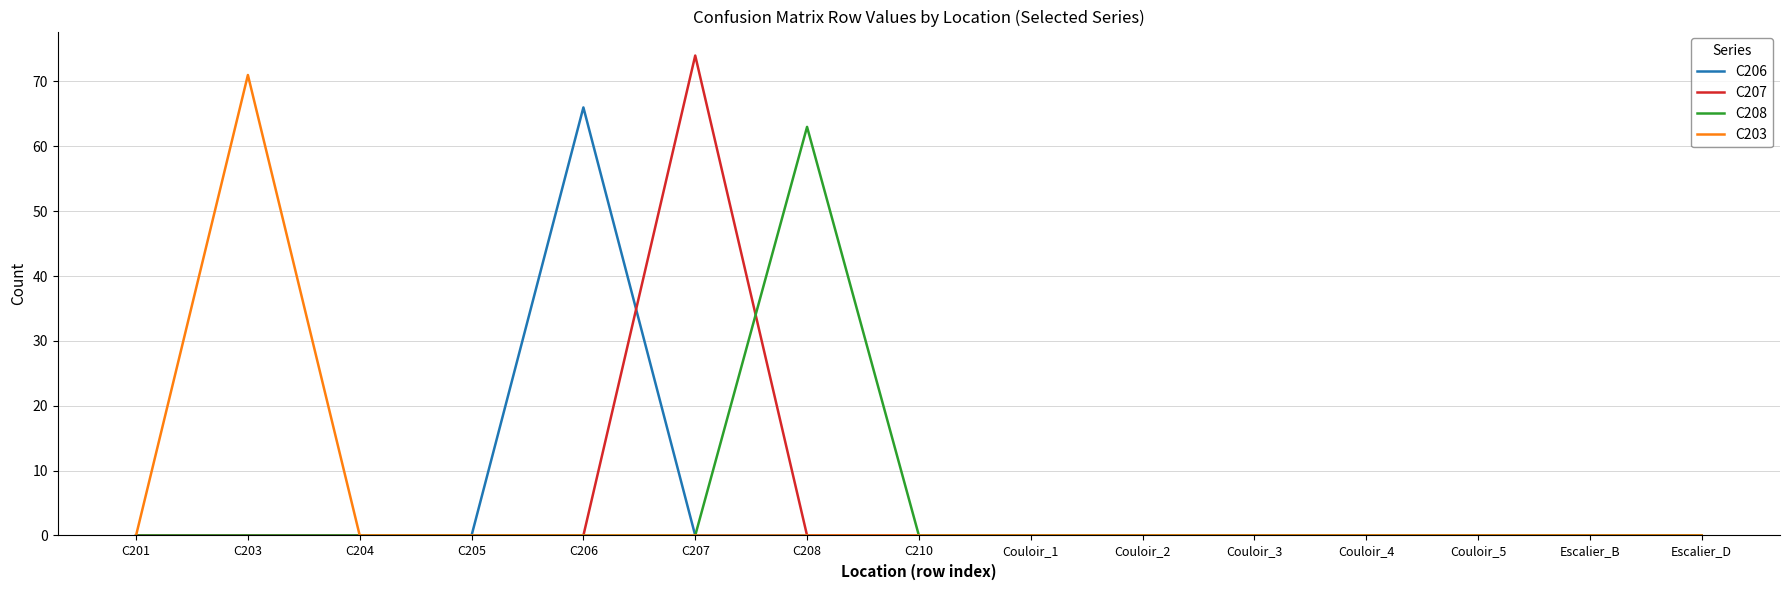

The value of C203 at C205 is 22. True or false?

False